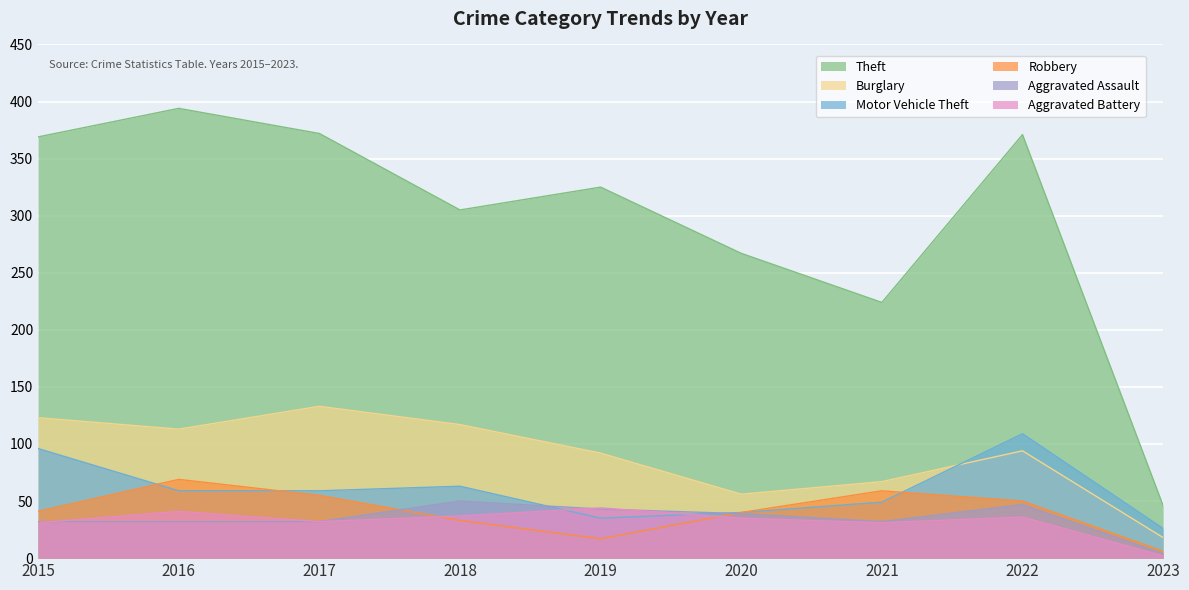

How many lines are shown in the chart?

6